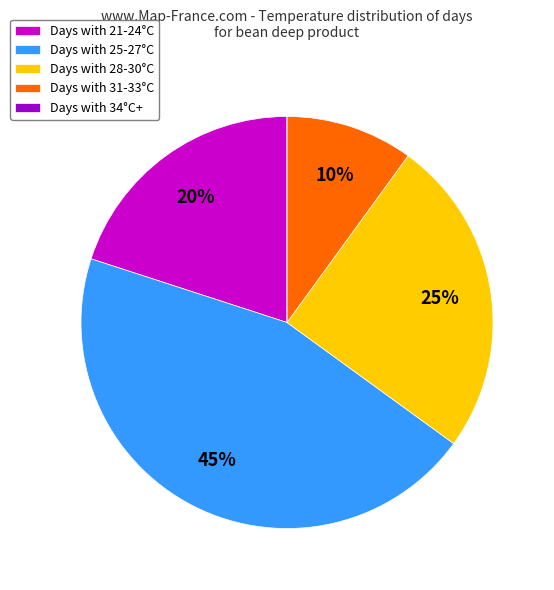

What is the ratio of the value at Days with 28-30°C to the value at Days with 31-33°C?

2.5